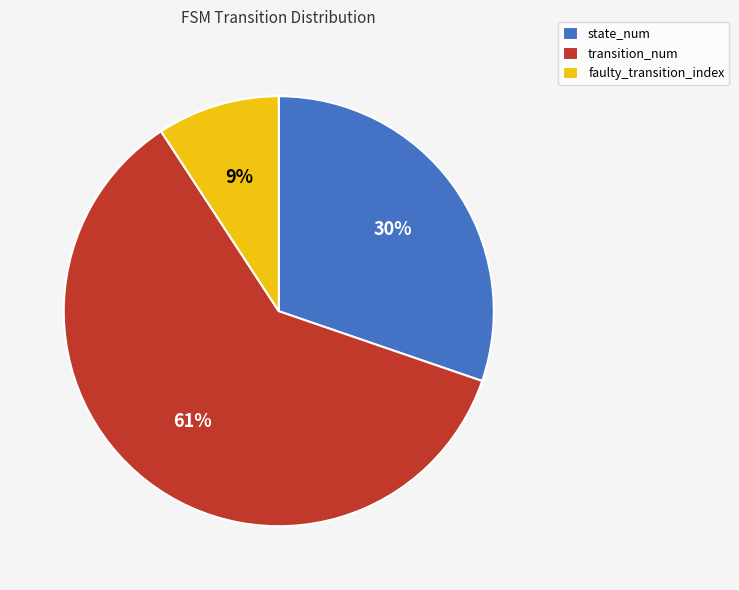

Which category has the smallest portion of the pie?

faulty_transition_index